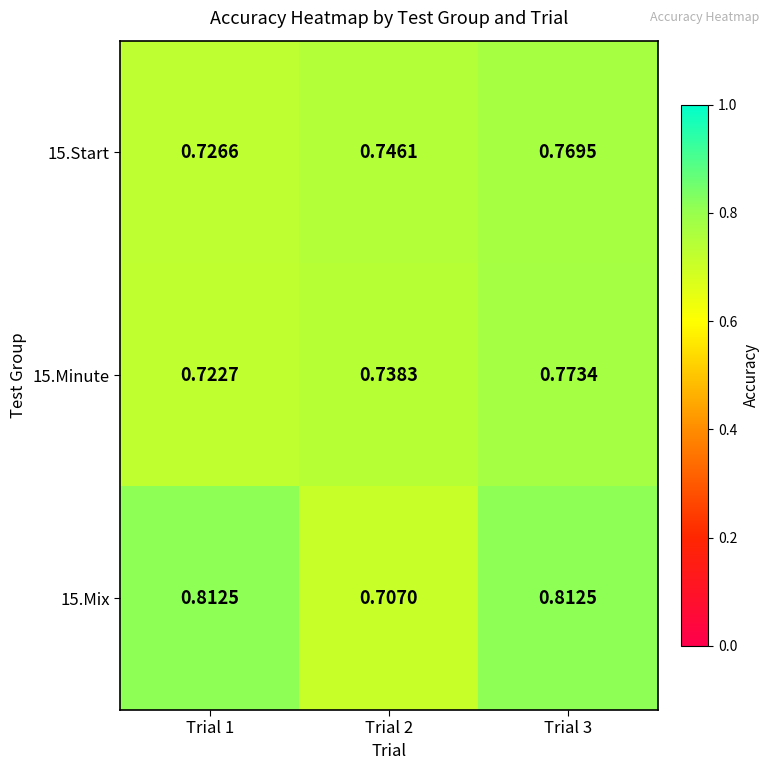

At which category is the sum across all series the highest?

Trial 3